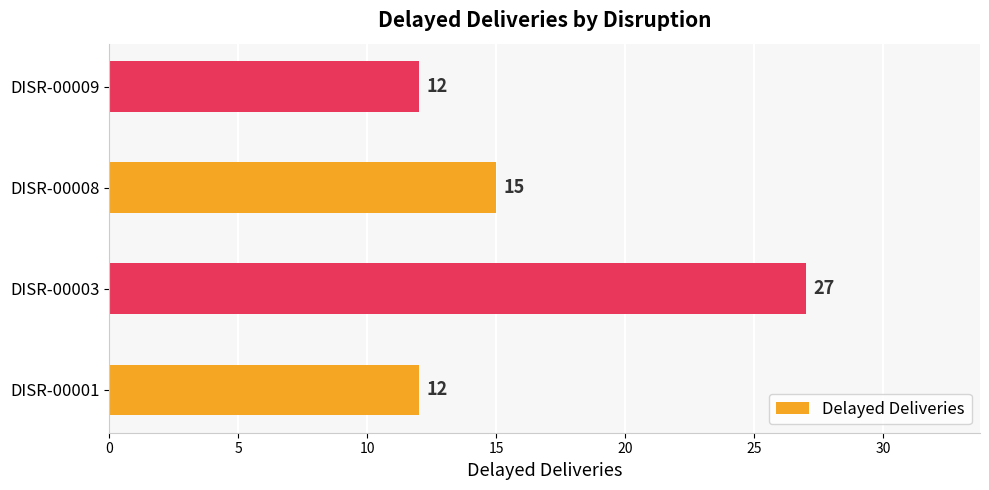

Which has a higher value, DISR-00009 or DISR-00003?

DISR-00003